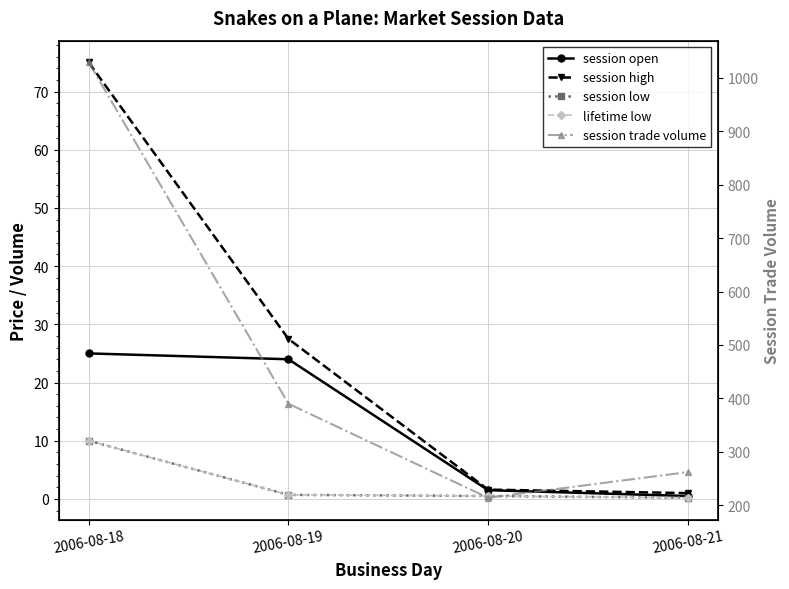

True or false: session trade volume and session open intersect in this chart.

False